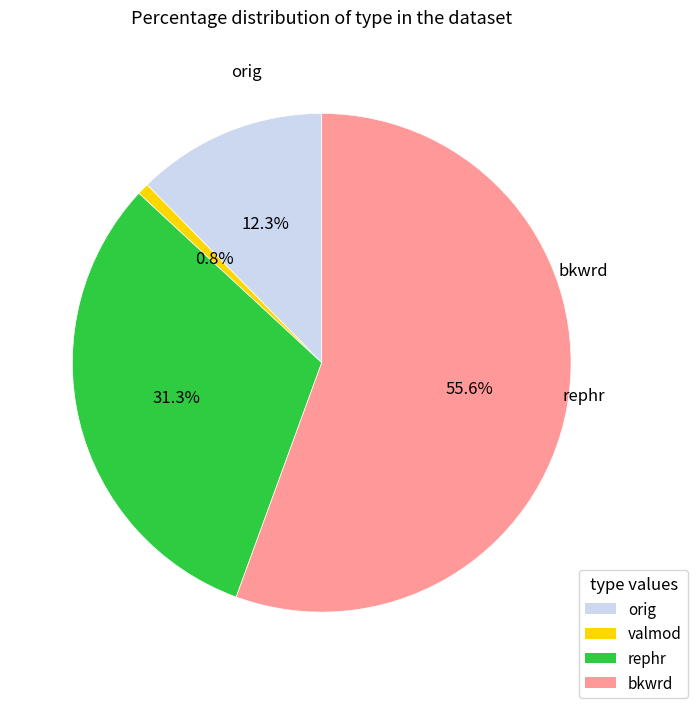

Count the number of slices in the pie.

4